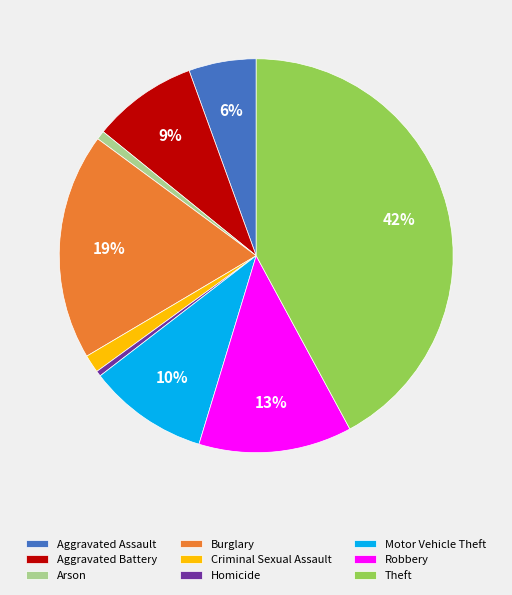

To the nearest percent, what is the difference between the largest and smallest slice percentages?

42%